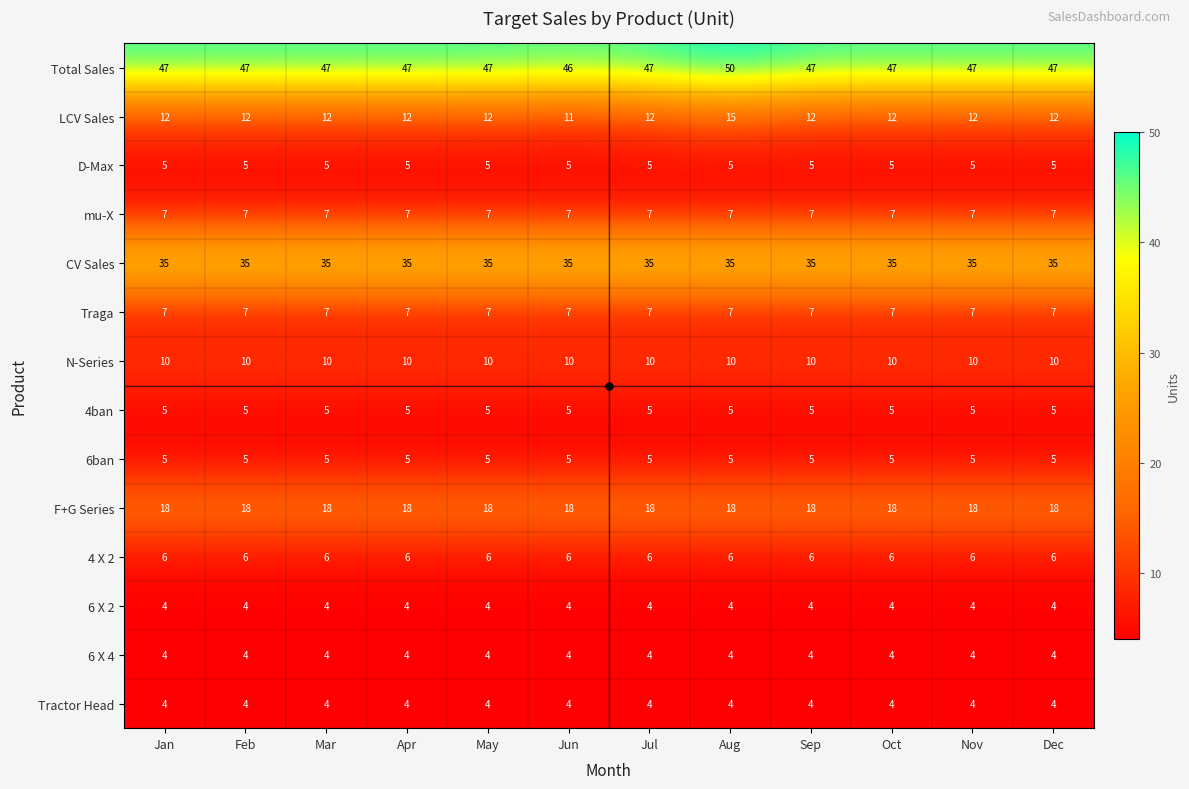

At which label does LCV Sales reach its minimum?

Jun